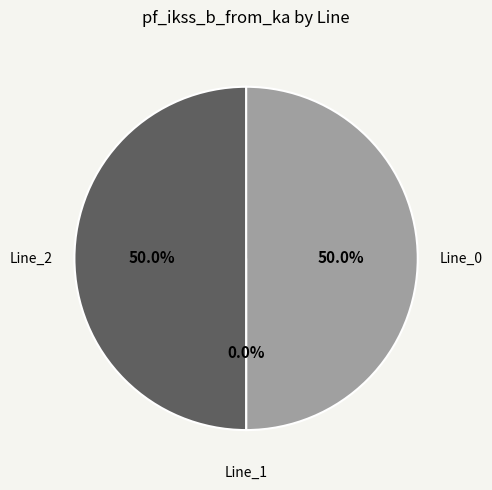

What is the majority slice?

Line_2